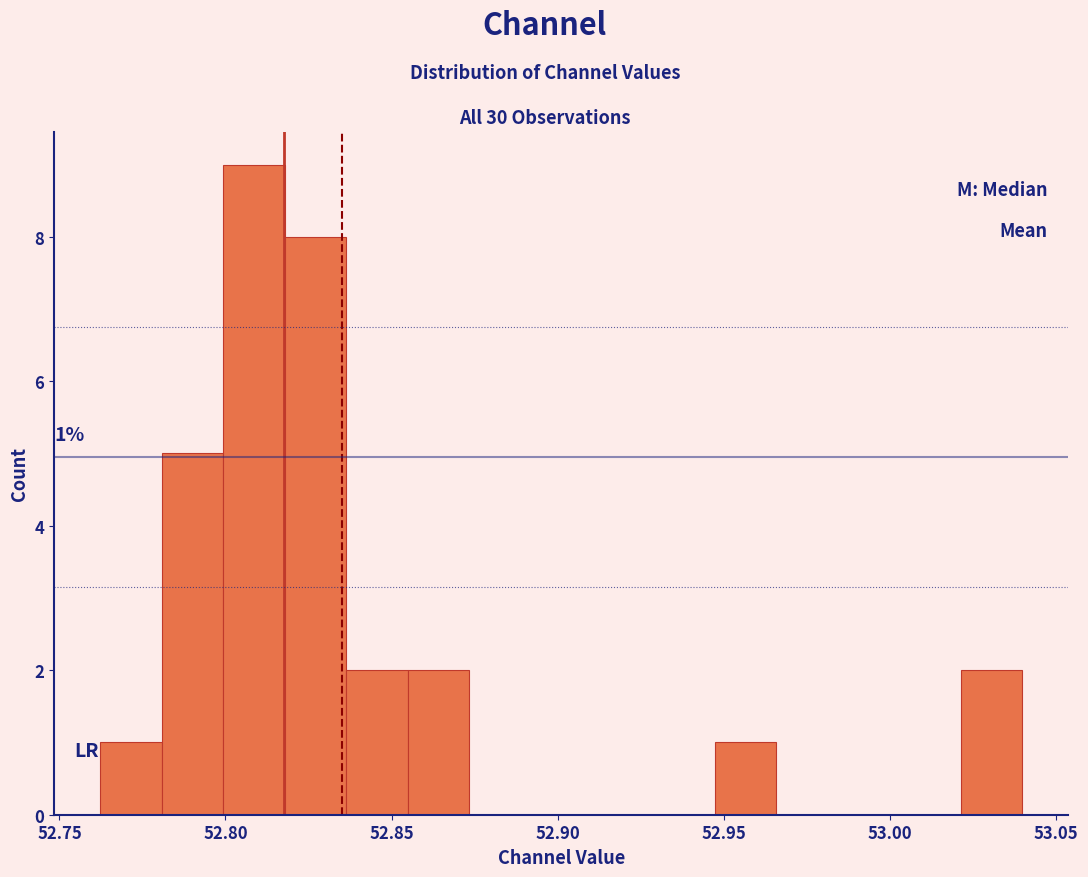

Read against the x-axis, roughly where is the centre of the tallest bar?

52.810